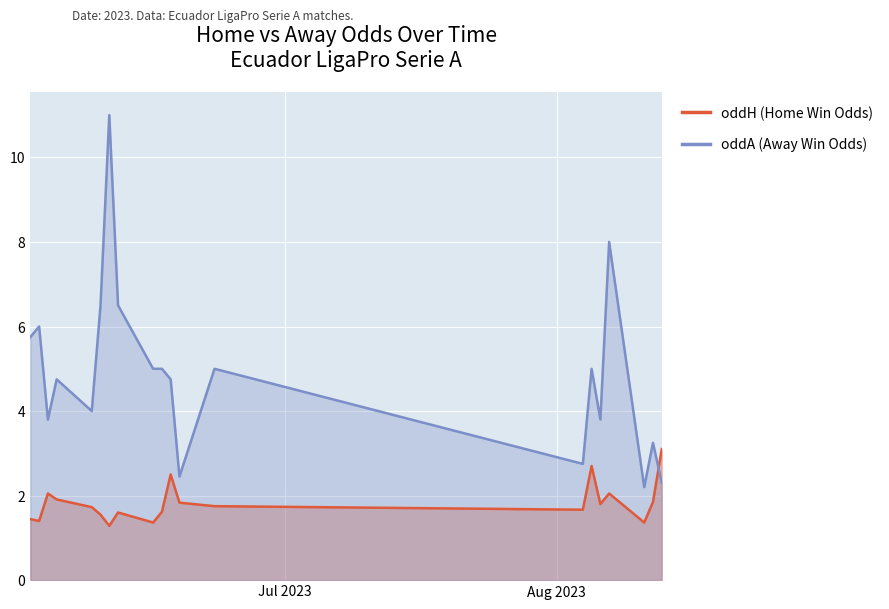

What is the difference between the oddA (Away Win Odds) values at 2023-06-02 and 2023-08-07?

2.2